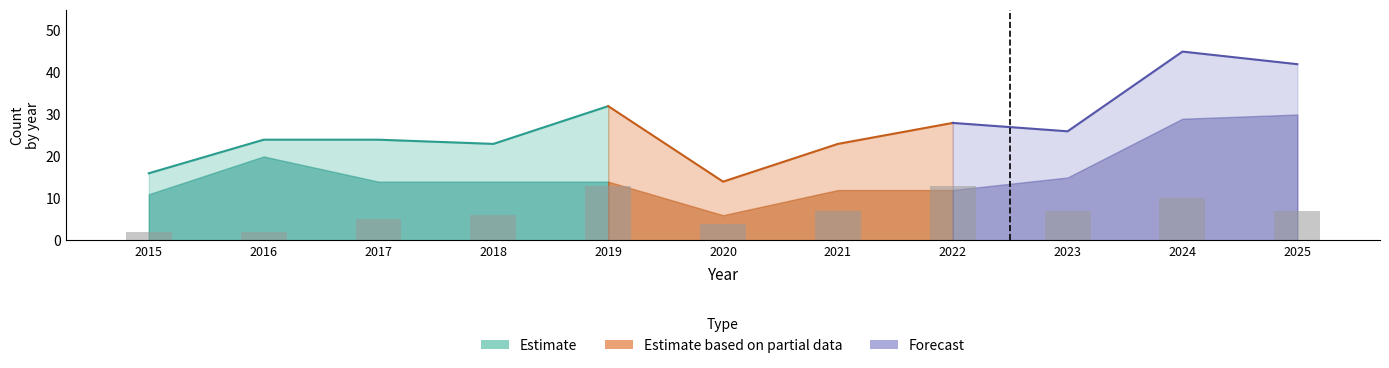

True or false: Aggravated Battery has a value of 10 at 2024.

True